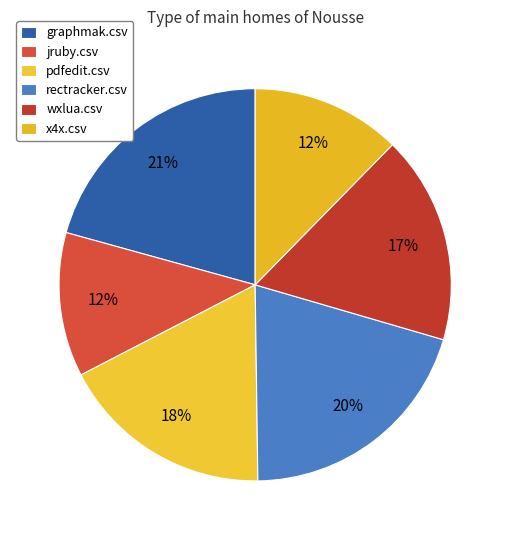

What is the smallest slice in the pie chart?

jruby.csv